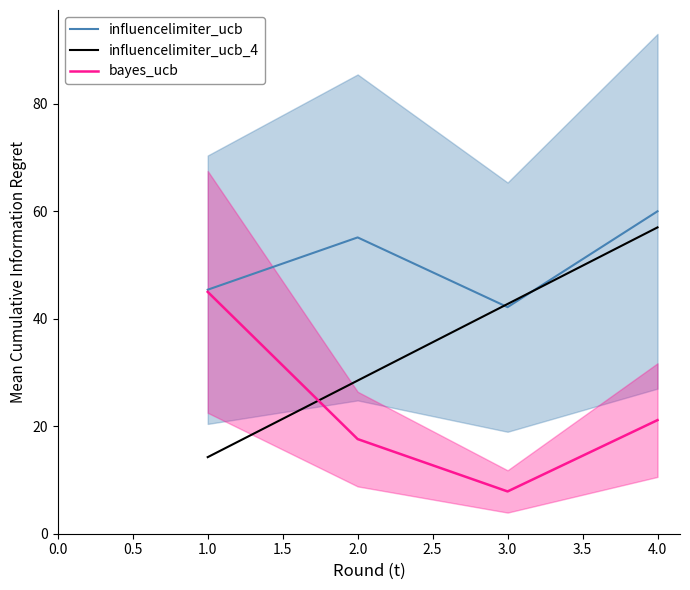

What is the difference between the second highest and minimum values in the influencelimiter_ucb series?

13.0